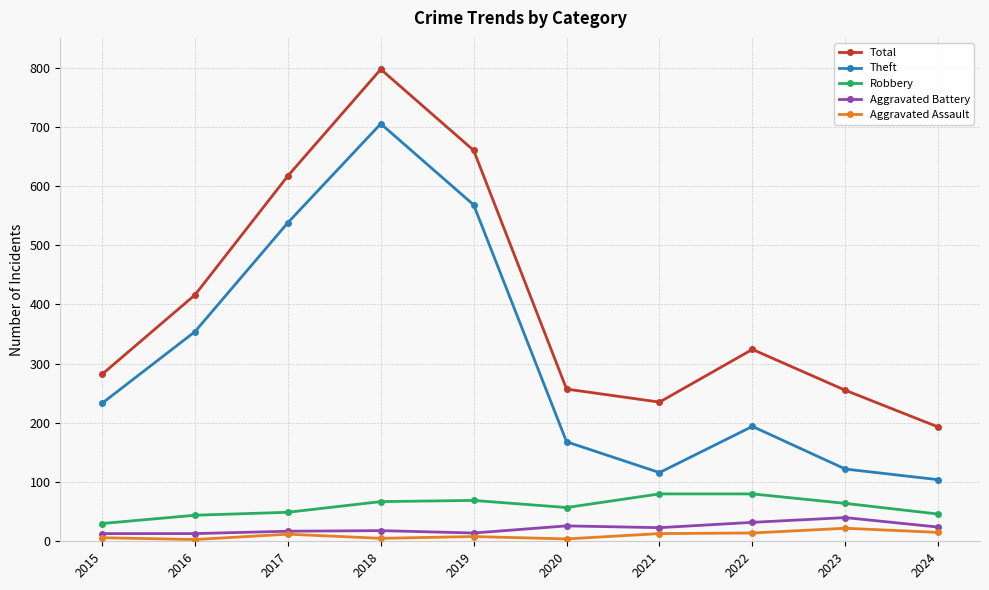

Which series has the largest total across all categories?

Total